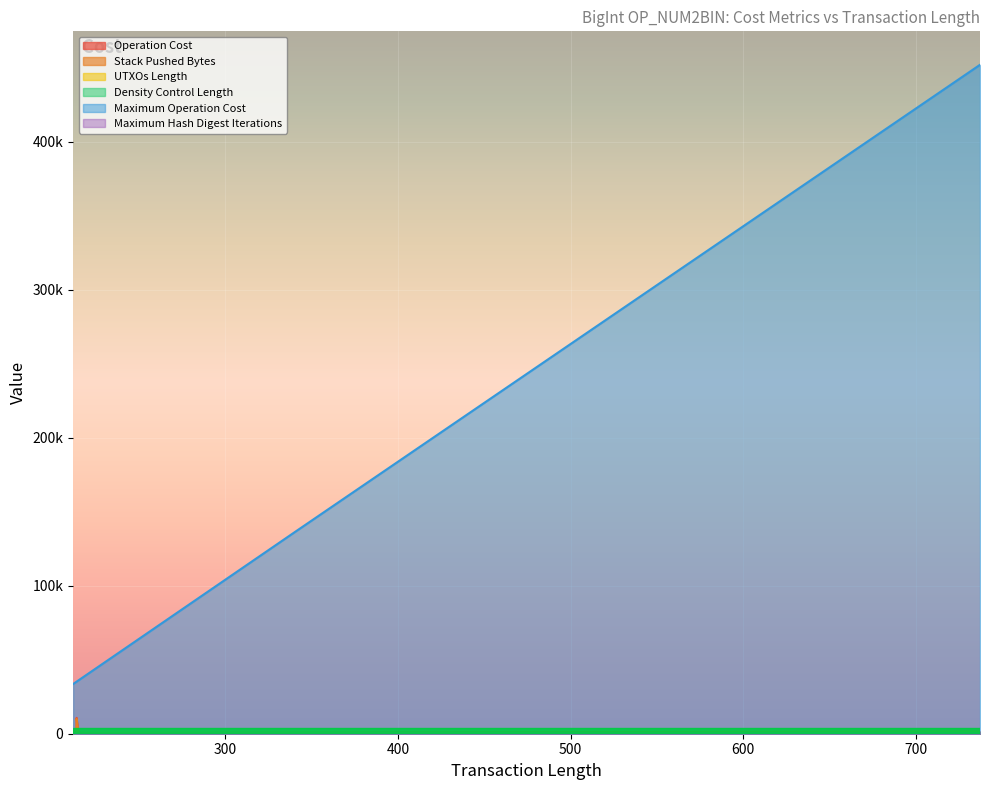

Reading left to right, transcribe all the data shown in this chart.

Operation Cost: 212=501	212=502	212=502	212=503	212=1021	212=1021	213=504	213=505	213=505	213=506	214=1227	214=1228	214=10707	215=619	215=718	220=520	220=521	220=521	340=758	341=761	736=1545	737=1547
Stack Pushed Bytes: 212=1	212=2	212=2	212=3	212=521	212=521	213=4	213=5	213=5	213=6	214=527	214=528	214=10007	215=19	215=18	220=20	220=21	220=21	340=258	341=261	736=1045	737=1047
UTXOs Length: 212=48	212=49	212=49	212=50	212=572	212=572	213=48	213=49	213=49	213=50	214=52	214=52	214=52	215=49	215=50	220=50	220=51	220=51	340=51	341=52	736=52	737=52
Density Control Length: 212=42	212=42	212=42	212=42	212=42	212=42	213=43	213=43	213=43	213=43	214=44	214=44	214=44	215=45	215=45	220=50	220=50	220=50	340=170	341=171	736=564	737=565
Maximum Operation Cost: 212=33600	212=33600	212=33600	212=33600	212=33600	212=33600	213=34400	213=34400	213=34400	213=34400	214=35200	214=35200	214=35200	215=36000	215=36000	220=40000	220=40000	220=40000	340=136000	341=136800	736=451200	737=452000
Maximum Hash Digest Iterations: 212=21	212=21	212=21	212=21	212=21	212=21	213=21	213=21	213=21	213=21	214=22	214=22	214=22	215=22	215=22	220=25	220=25	220=25	340=85	341=85	736=282	737=282